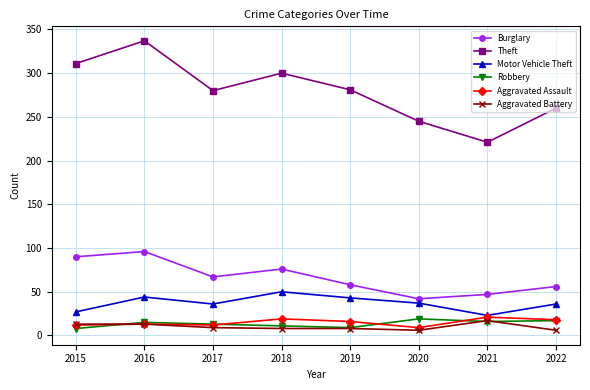

True or false: Theft has more than 2 interior local peaks.

False